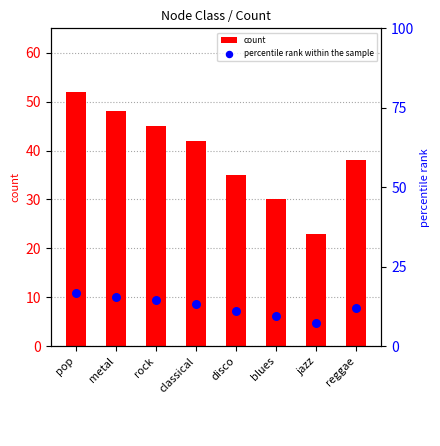

Which series has the largest total across all categories?

count